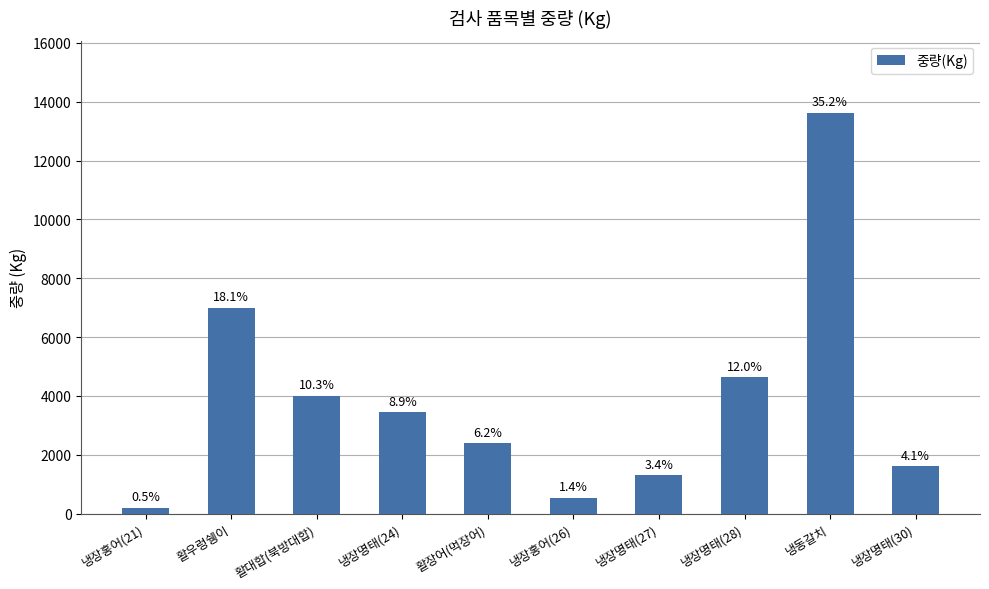

Are the bars horizontal?

No